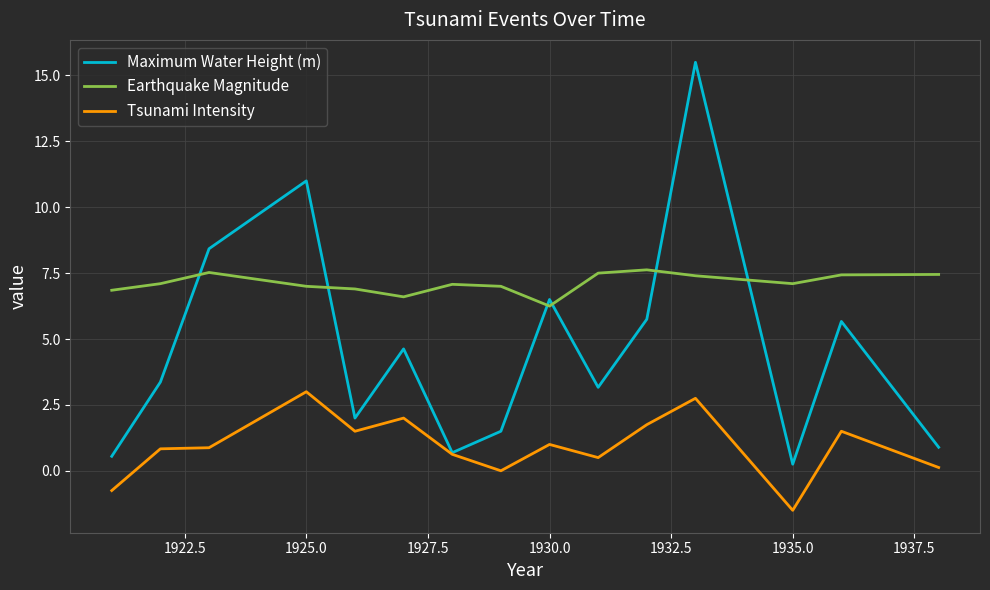

True or false: Earthquake Magnitude and Tsunami Intensity cross at least once.

False